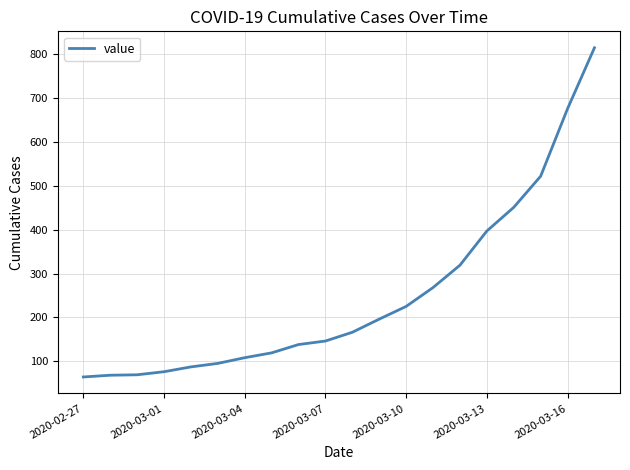

What is the minimum value shown in the chart?

64